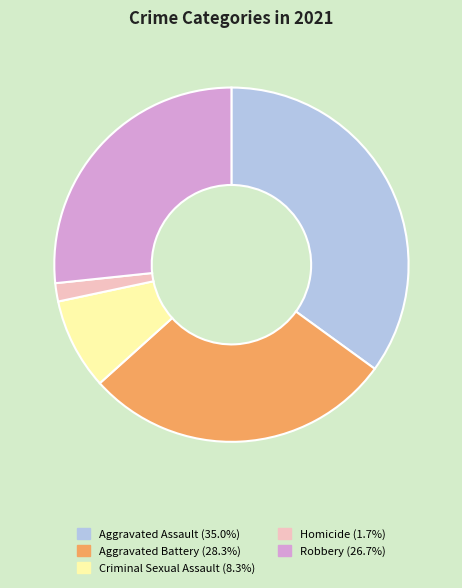

Is the sum of Aggravated Assault and Robbery greater than half?

Yes